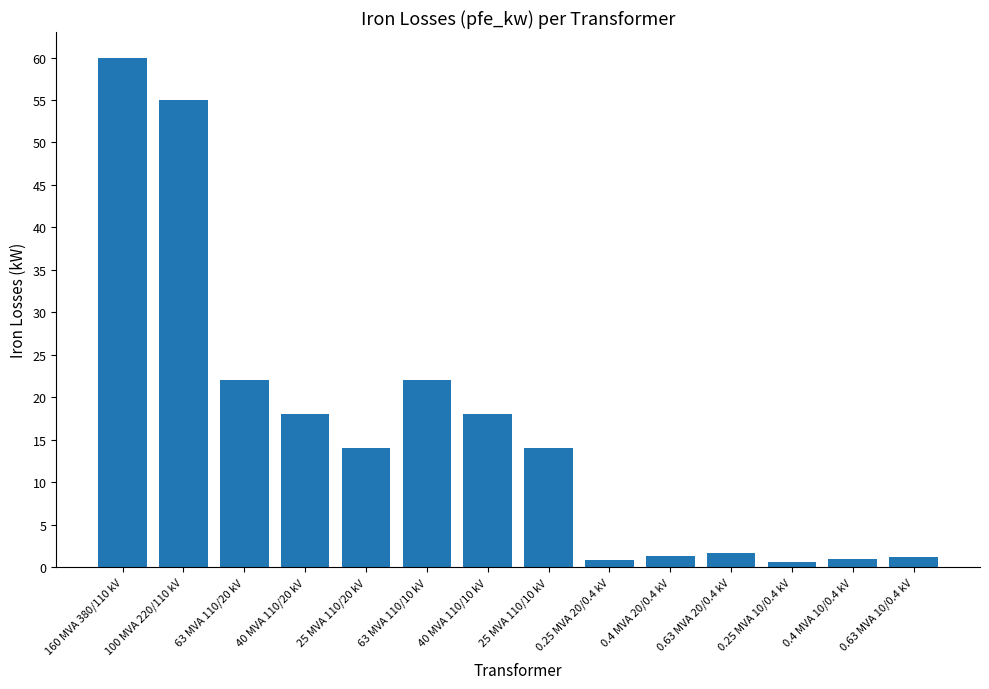

What is the value of the 2nd bar from the left?

55.0